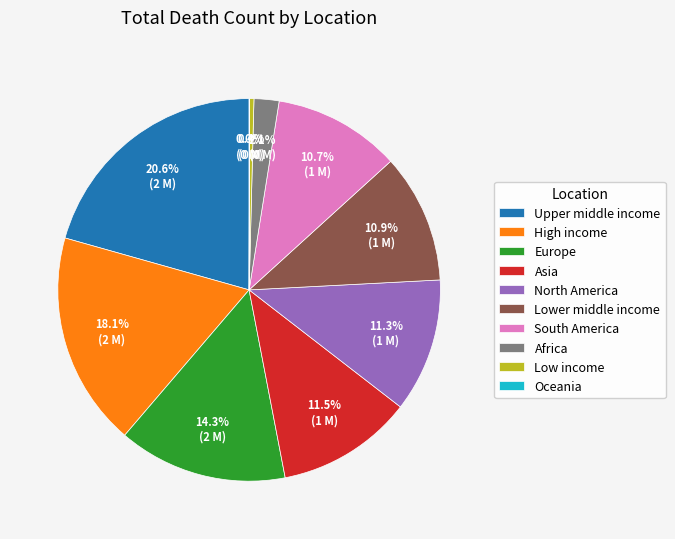

Which category has the biggest portion of the pie?

Upper middle income